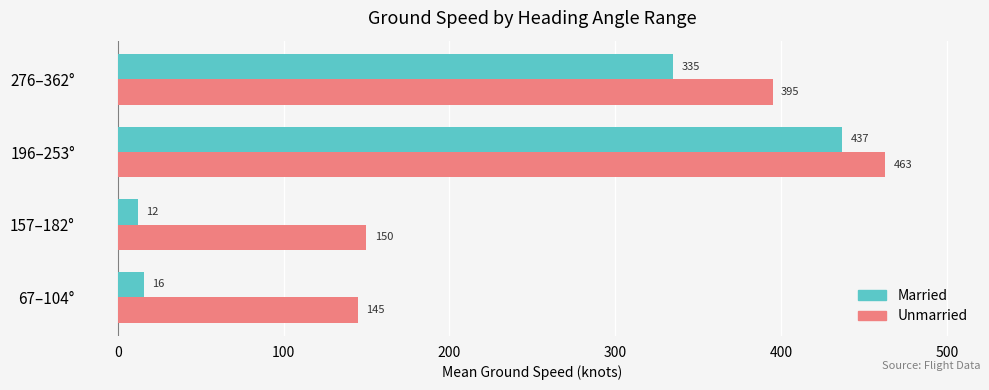

List the labels in order of Unmarried value, largest first.

196–253°, 276–362°, 157–182°, 67–104°